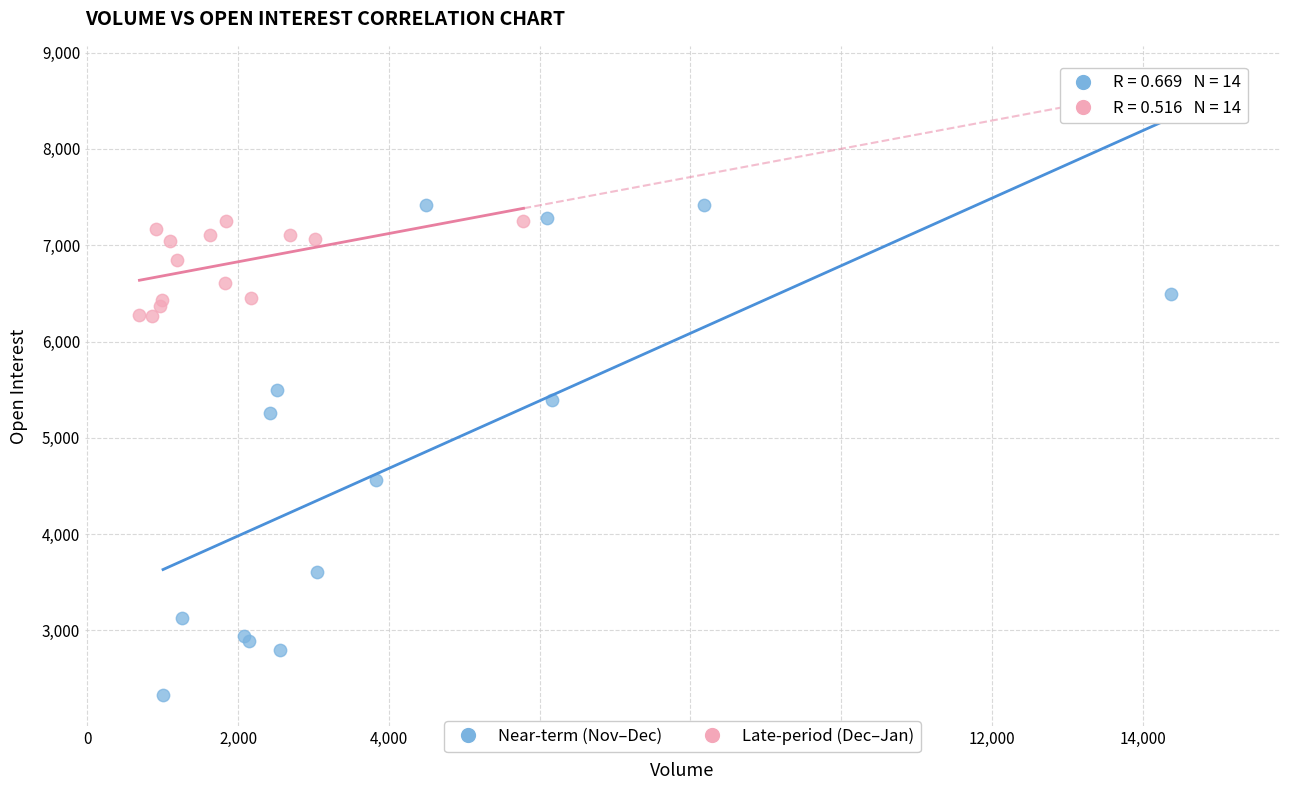

Which series reaches the minimum Y coordinate?

Near-term (Nov–Dec)